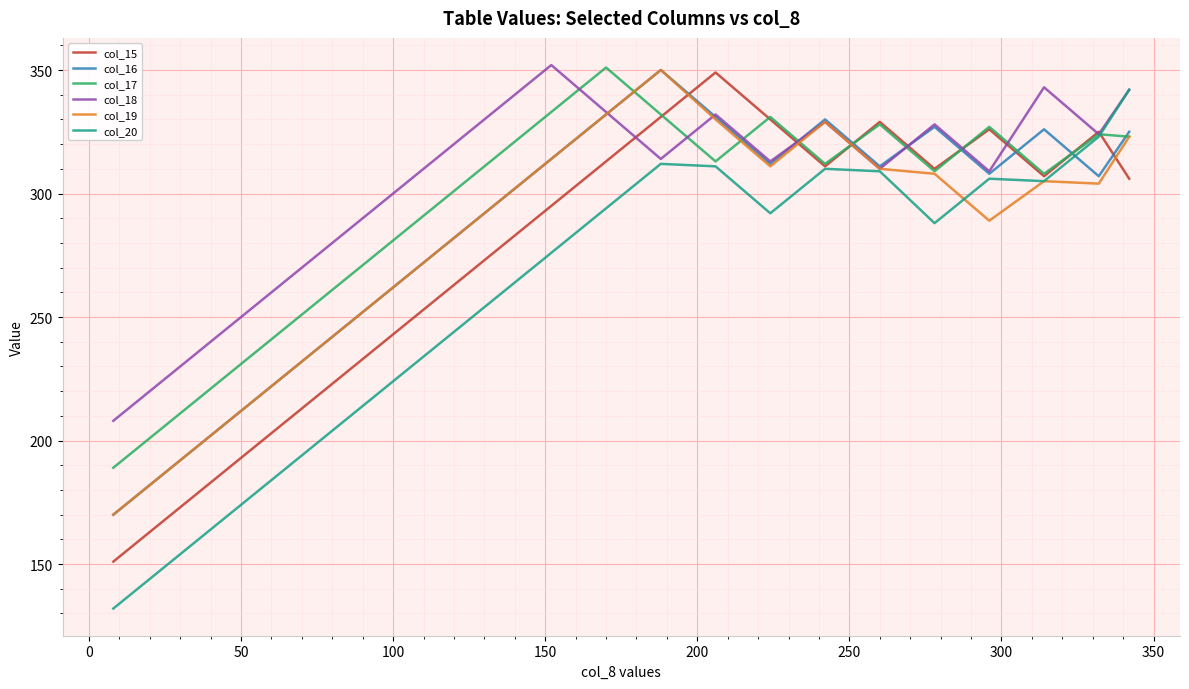

Reading left to right, extract all data points from this chart.

col_15: 151	169	187	205	223	241	259	277	295	313	331	349	330	311	329	310	326	307	325	306
col_16: 170	188	206	224	242	260	278	296	314	332	350	331	312	330	311	327	308	326	307	325
col_17: 189	207	225	243	261	279	297	315	333	351	332	313	331	312	328	309	327	308	324	323
col_18: 208	226	244	262	280	298	316	334	352	333	314	332	313	329	310	328	309	343	324	342
col_19: 170	188	206	224	242	260	278	296	314	332	350	330	311	329	310	308	289	305	304	323
col_20: 132	150	168	186	204	222	240	258	276	294	312	311	292	310	309	288	306	305	323	342